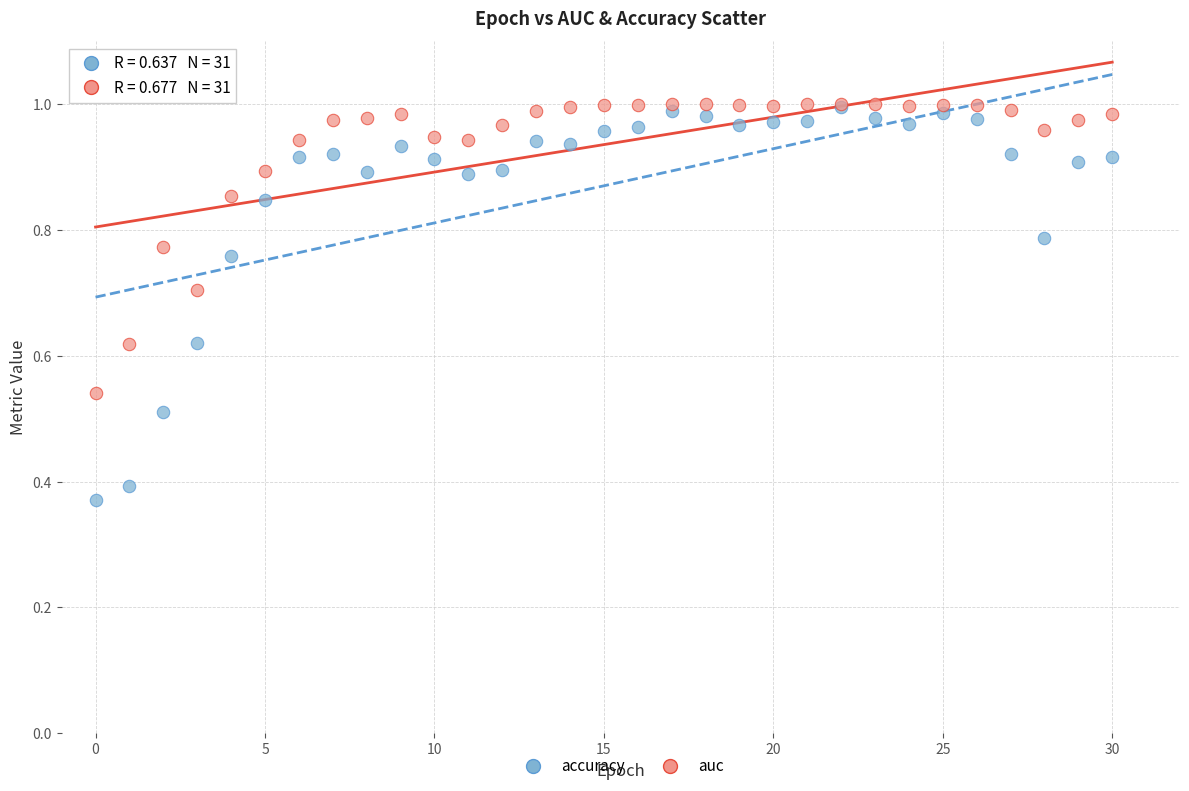

What are all the series names shown in the legend?

accuracy, auc